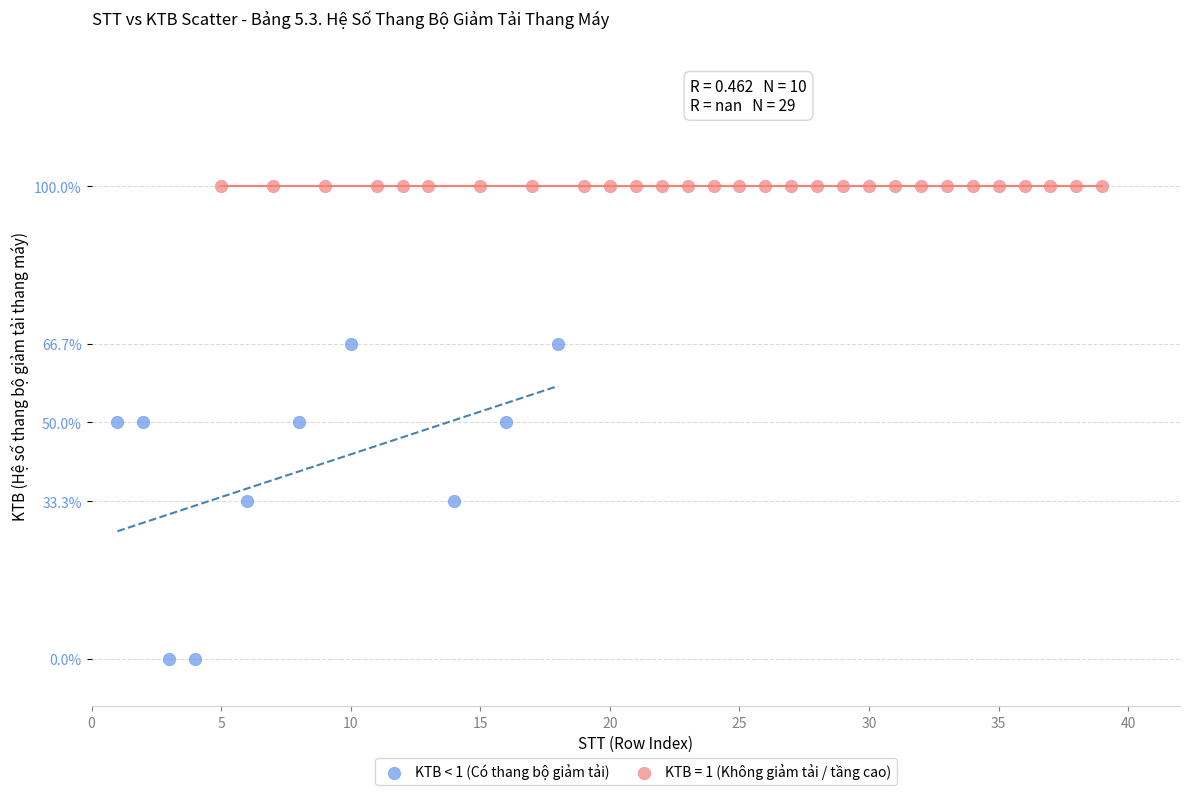

What are all the series names shown in the legend?

KTB < 1 (Có thang bộ giảm tải), KTB = 1 (Không giảm tải / tầng cao)